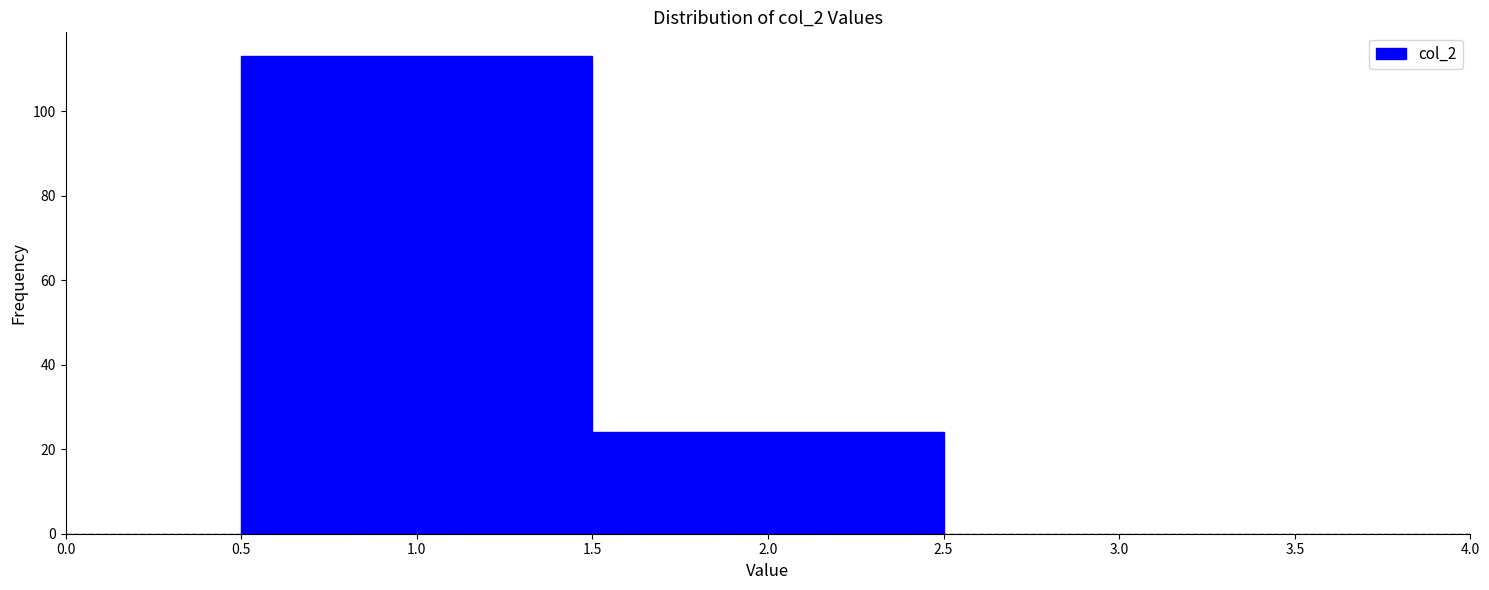

Reading left to right, transcribe this chart: for each bar, give the range it covers on the x-axis and its height. The values are not printed on the chart, so give them approximately, as read against the axis.

0.5 to 1.5: 114
1.5 to 2.5: 24